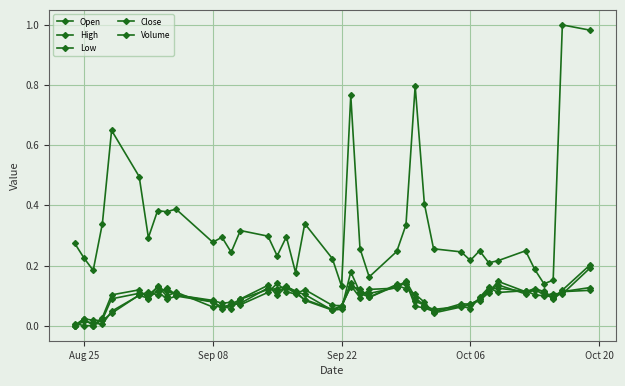

How many lines are shown in the chart?

5